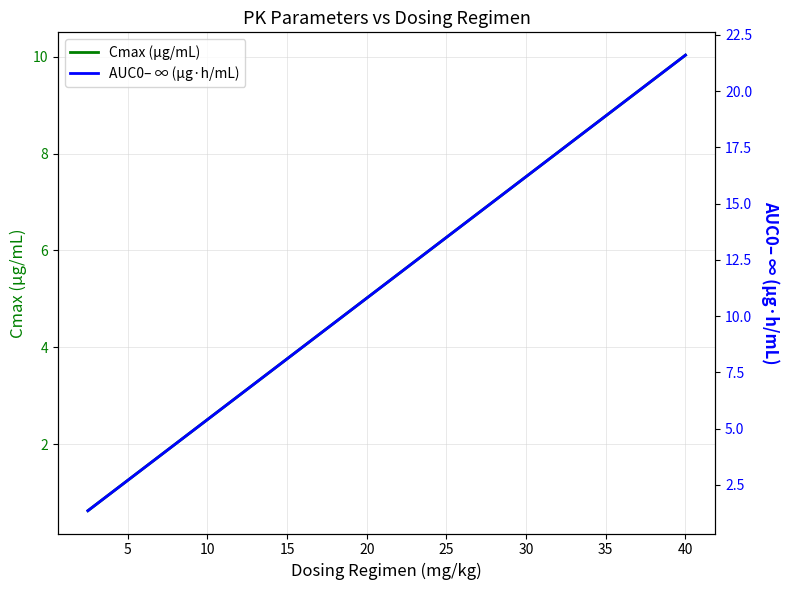

Does the chart display data point markers on the line(s)?

No